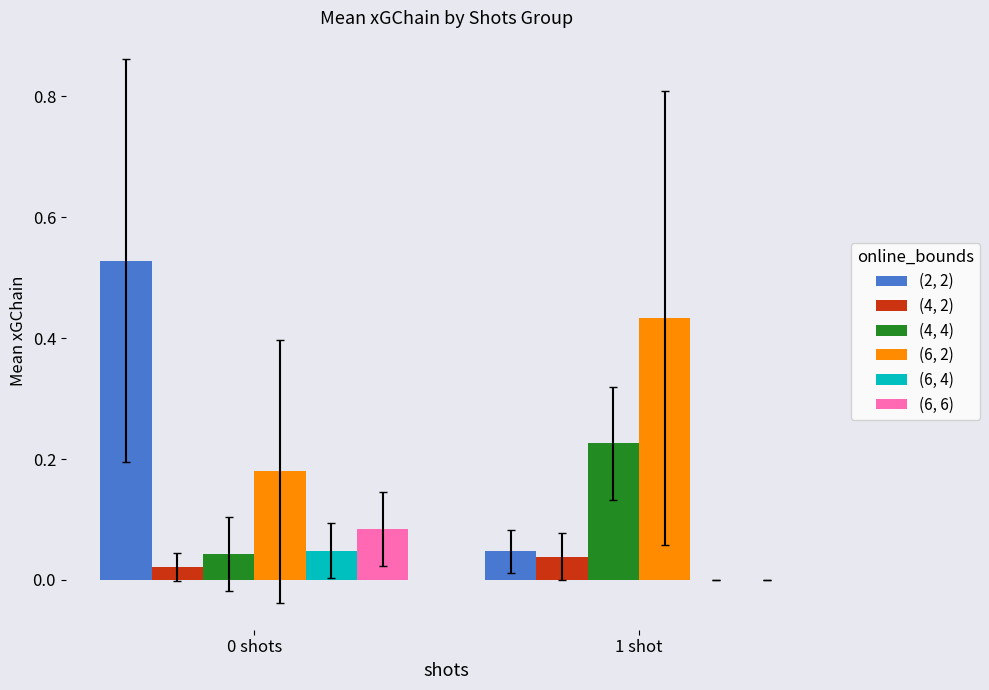

The value of (4, 4) at 1 shot is 0.1. True or false?

False